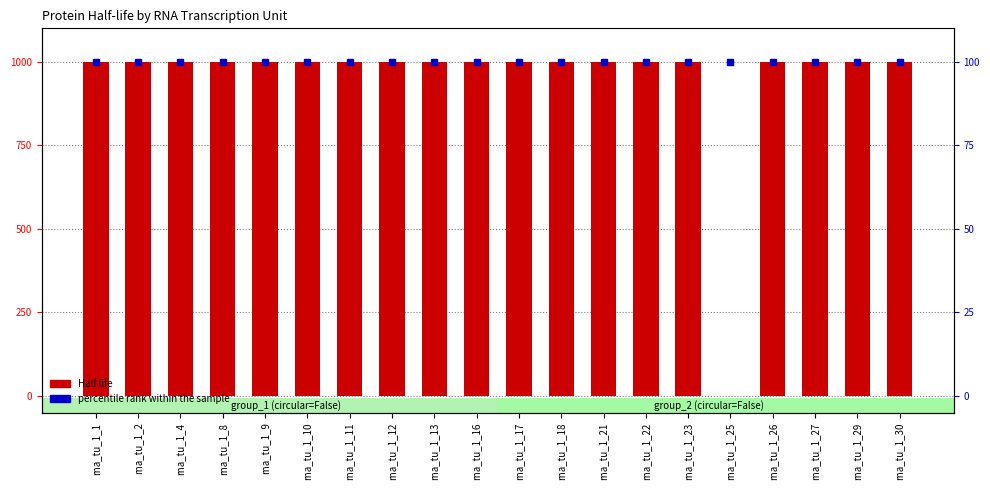

What is the approximate value of Half life at rna_tu_1_16, to the nearest 10?

1000